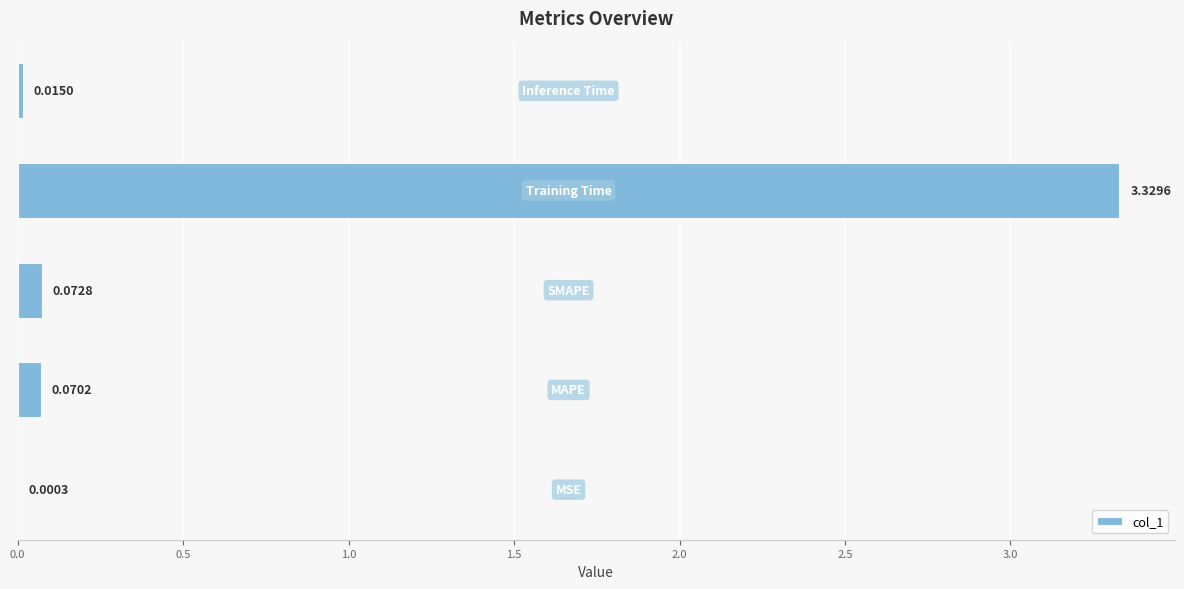

What is the sum of all values?

3.5